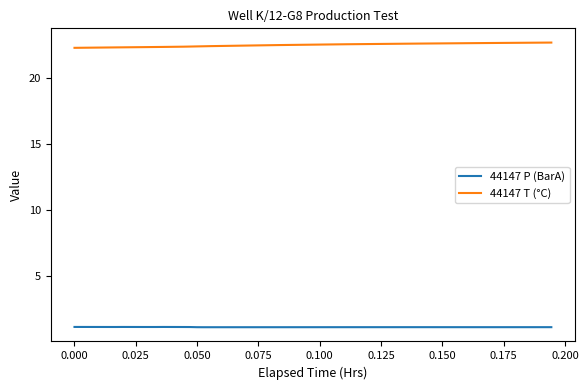

What are all the series names shown in the legend?

44147 P (BarA), 44147 T (°C)